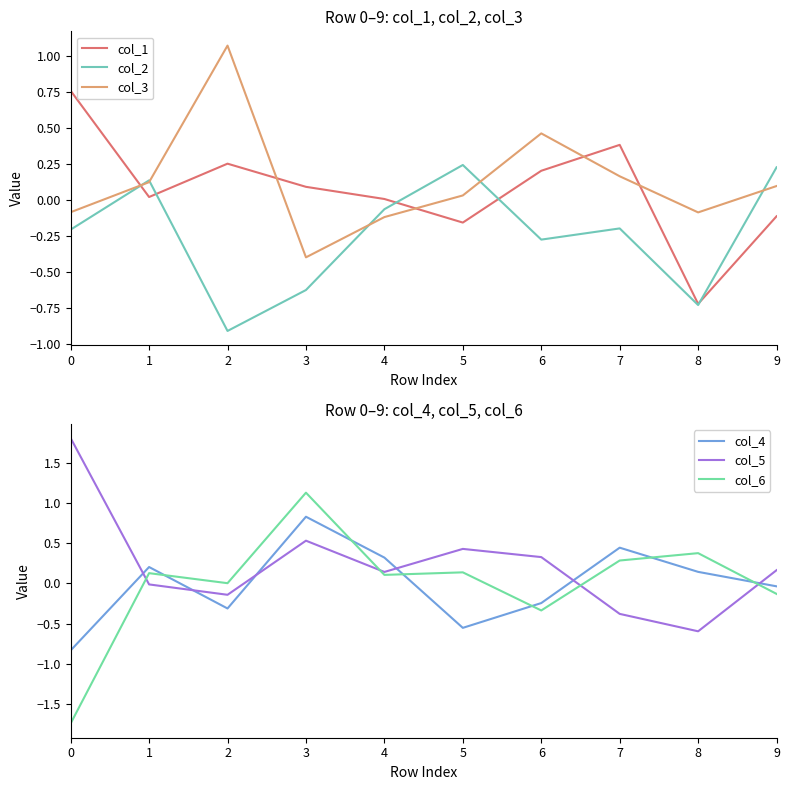

At which category does col_4 reach its first local peak?

1